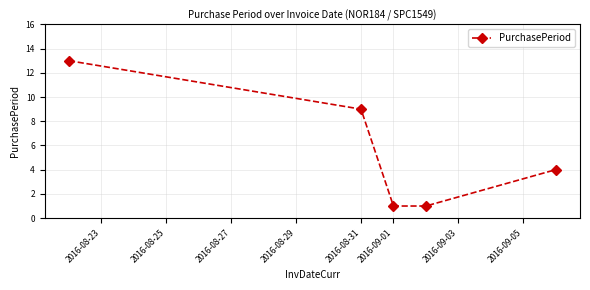

Reading left to right, what are all the values shown in this chart?

13	9	1	1	4